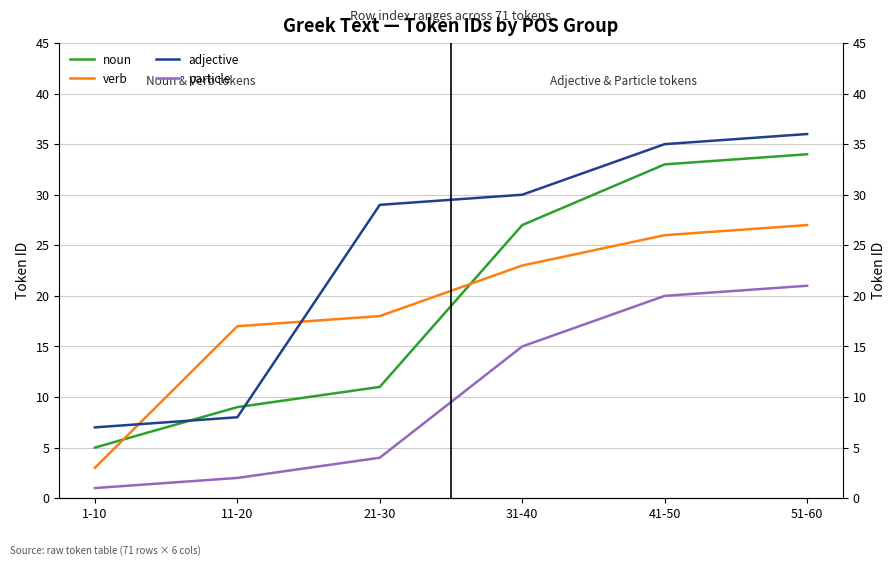

Between 21-30 and 11-20, which is larger?

21-30